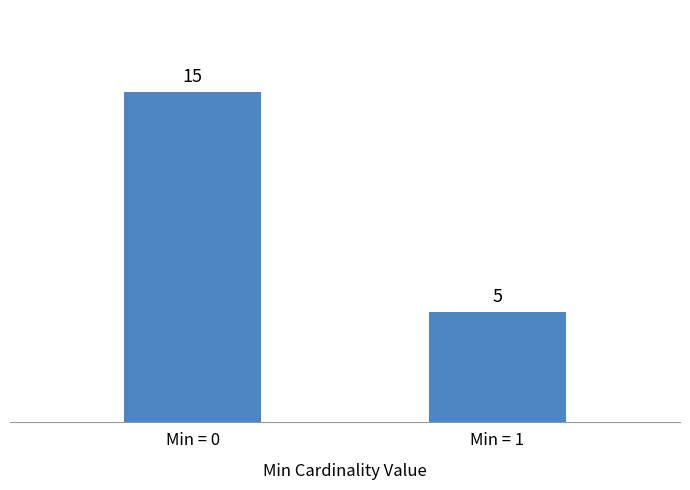

Count the values in the range 5 to 15.

2